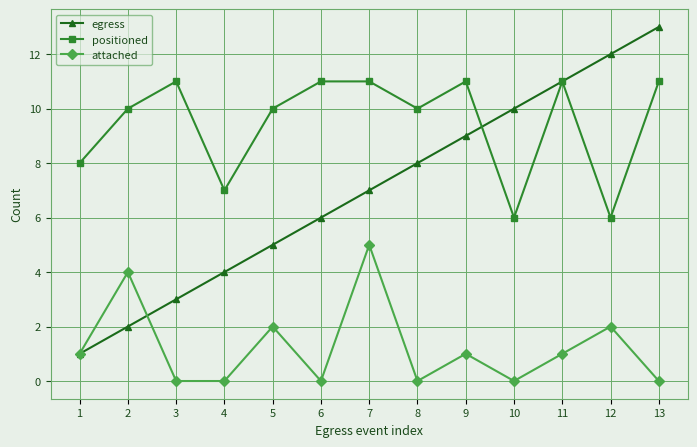

Rank the series by their maximum value, from lowest to highest.

attached, positioned, egress